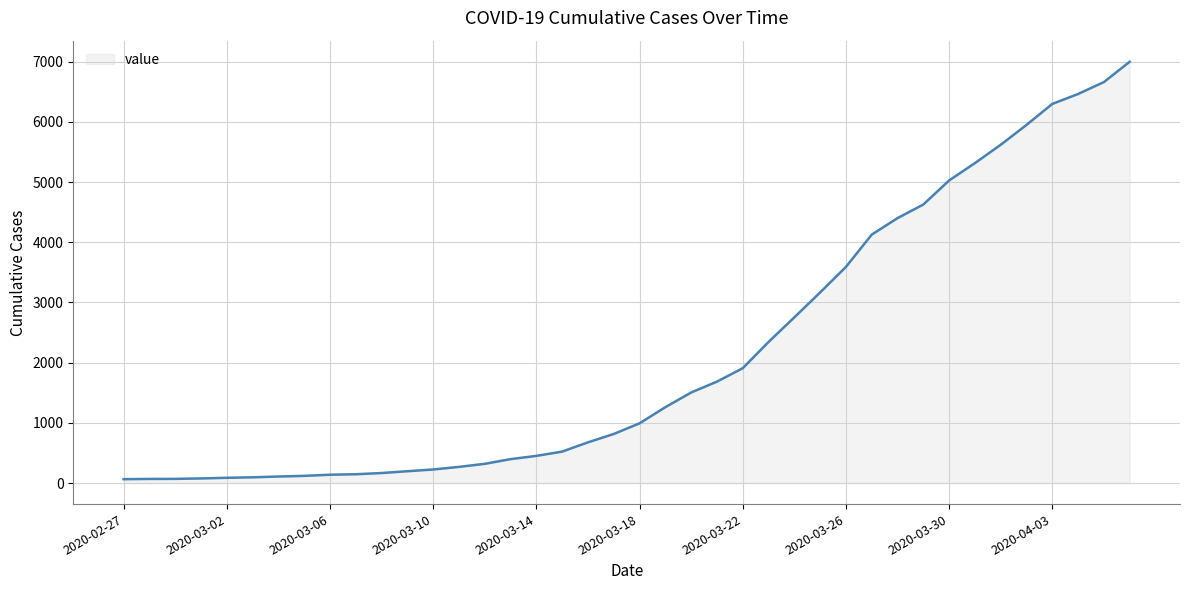

What is the difference between the maximum and minimum values?

6937